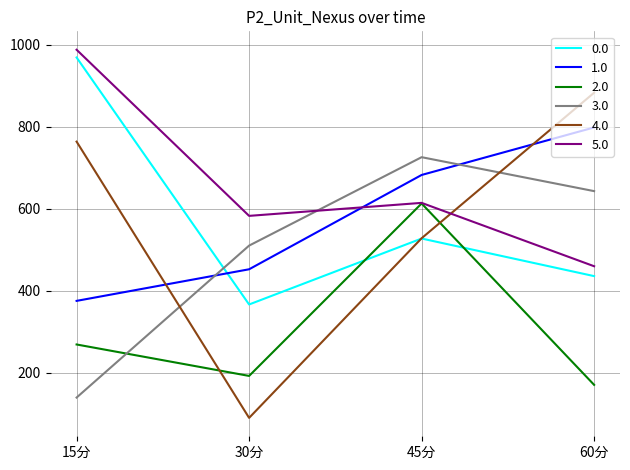

Is it true that 2.0 equals 874.0 at 45分?

False